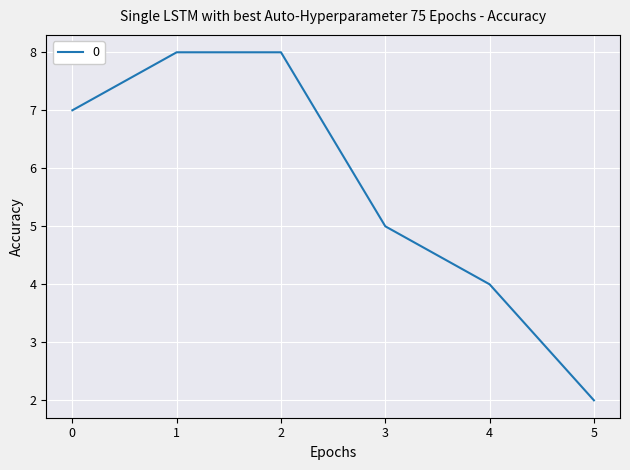

Count the values in the range 4 to 8.

5